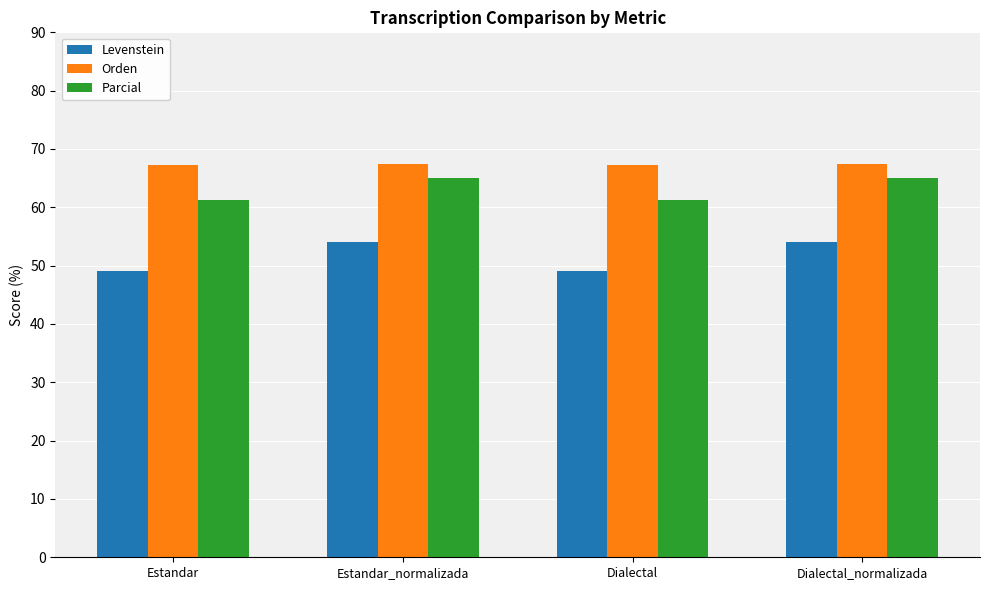

How many bars are there in total?

12